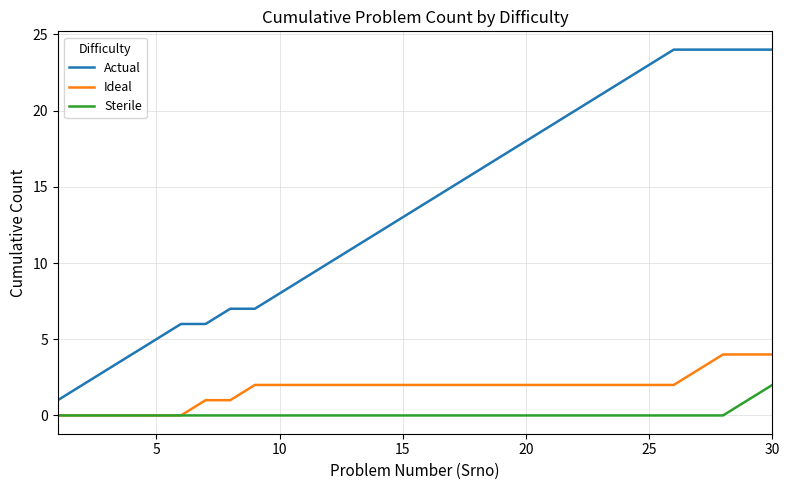

Which series has the largest total across all categories?

Actual